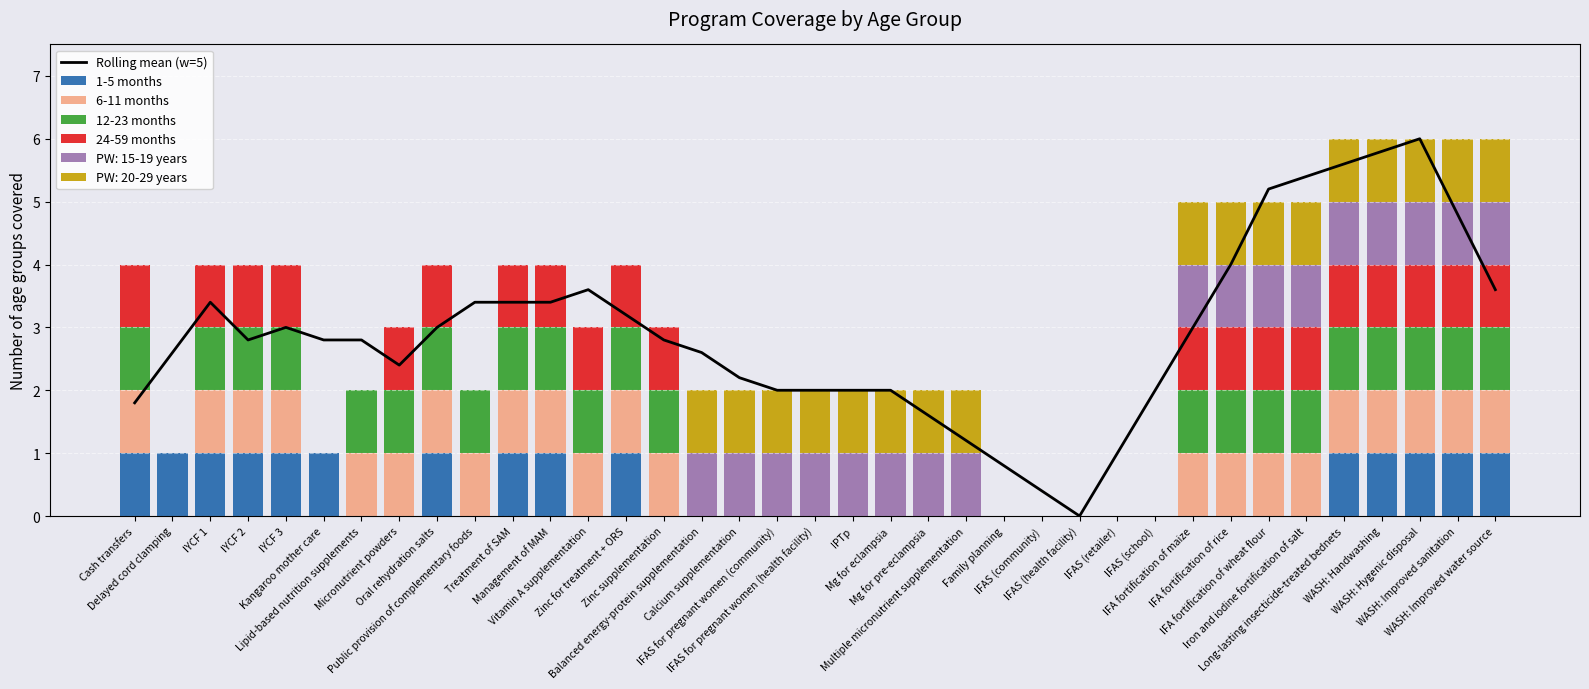

How many data points in 12-23 months are less than 1?

15